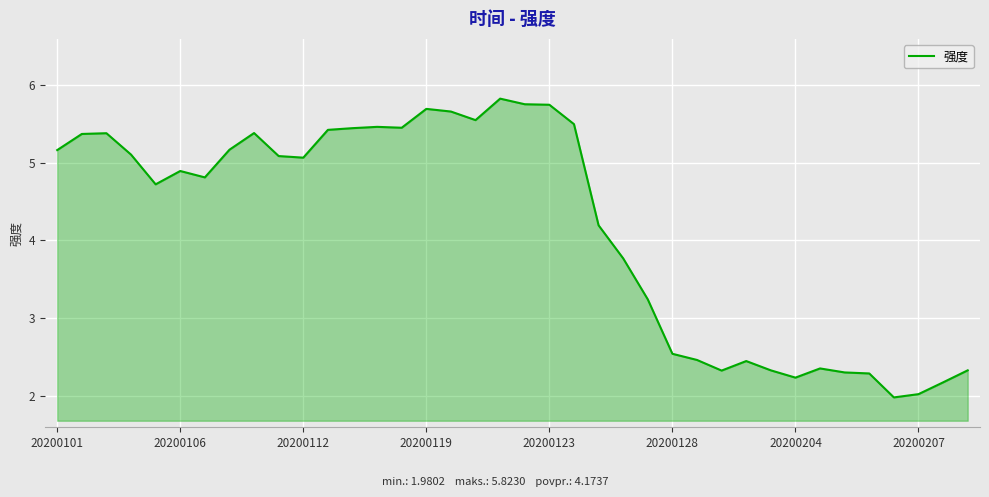

What is the difference between the maximum and minimum values?

3.8